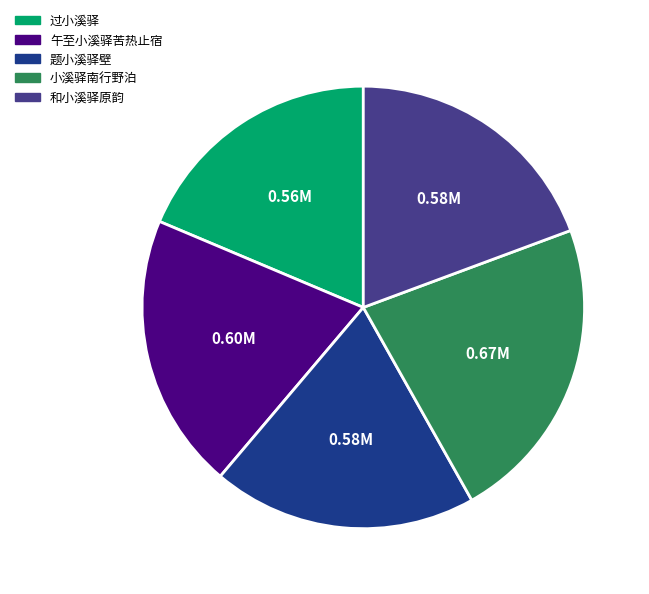

Is there a majority slice in this chart?

No